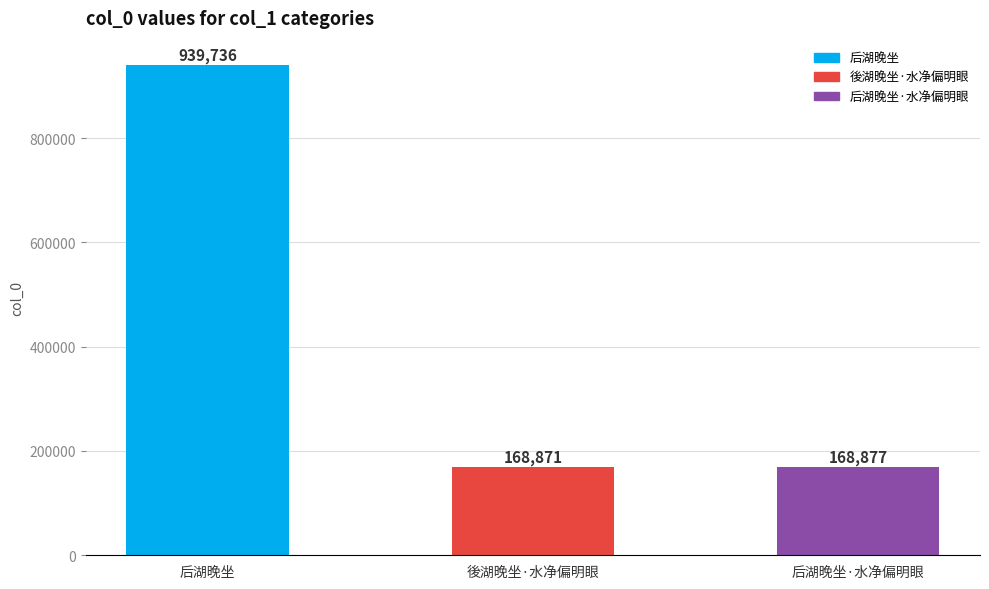

Which label corresponds to the largest value in the chart?

后湖晚坐